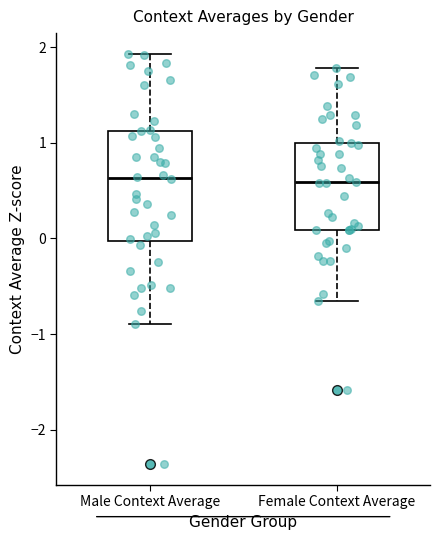

Where is the upper edge of the box for Female Context Average on the y-axis? The values are not printed on the chart, so give them approximately, as read against the axis.

1.0